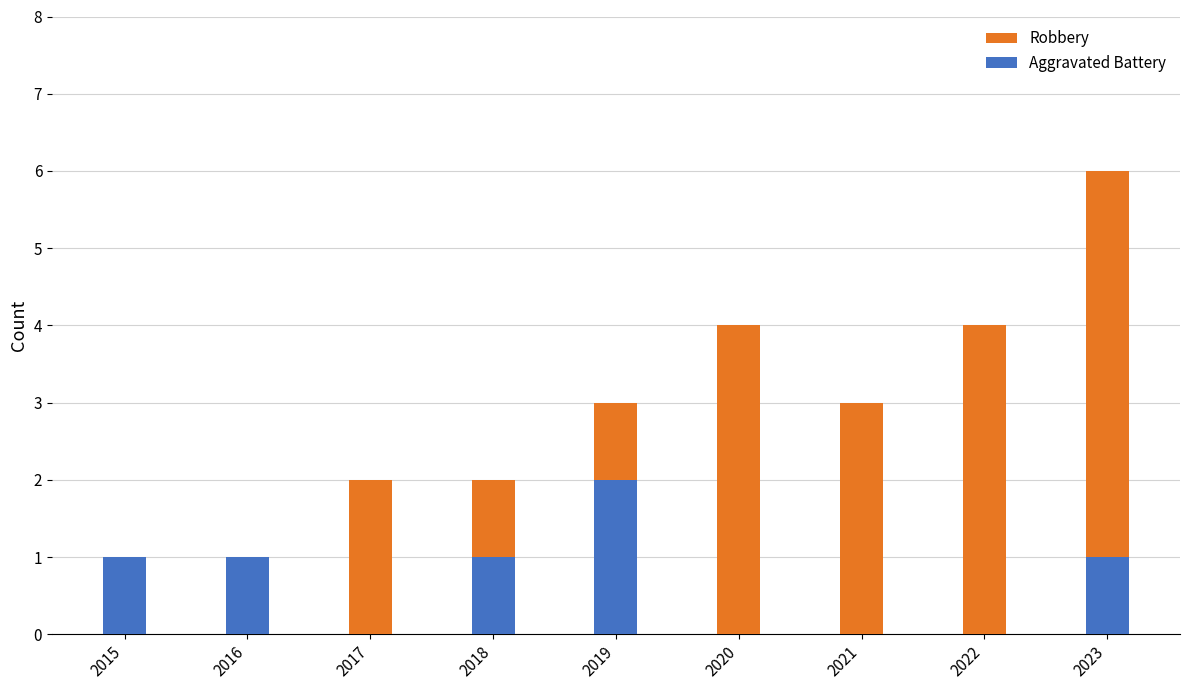

Rank the series at 2021 from lowest to highest value.

Aggravated Battery, Robbery